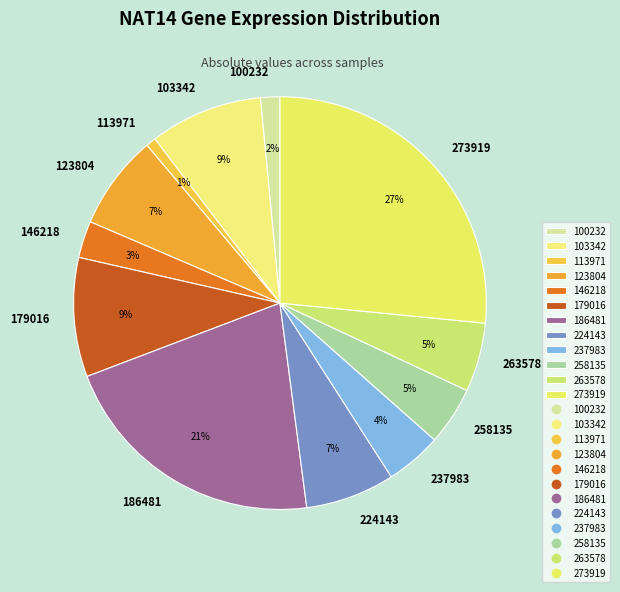

Which slice is the largest?

273919